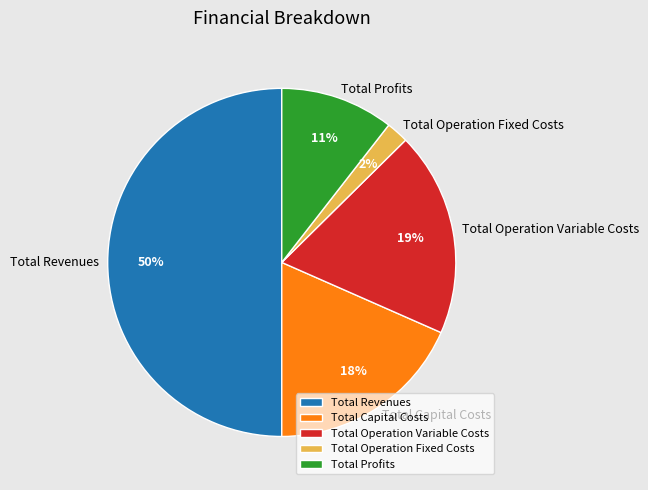

Does Total Operation Fixed Costs represent more than half of the total?

No